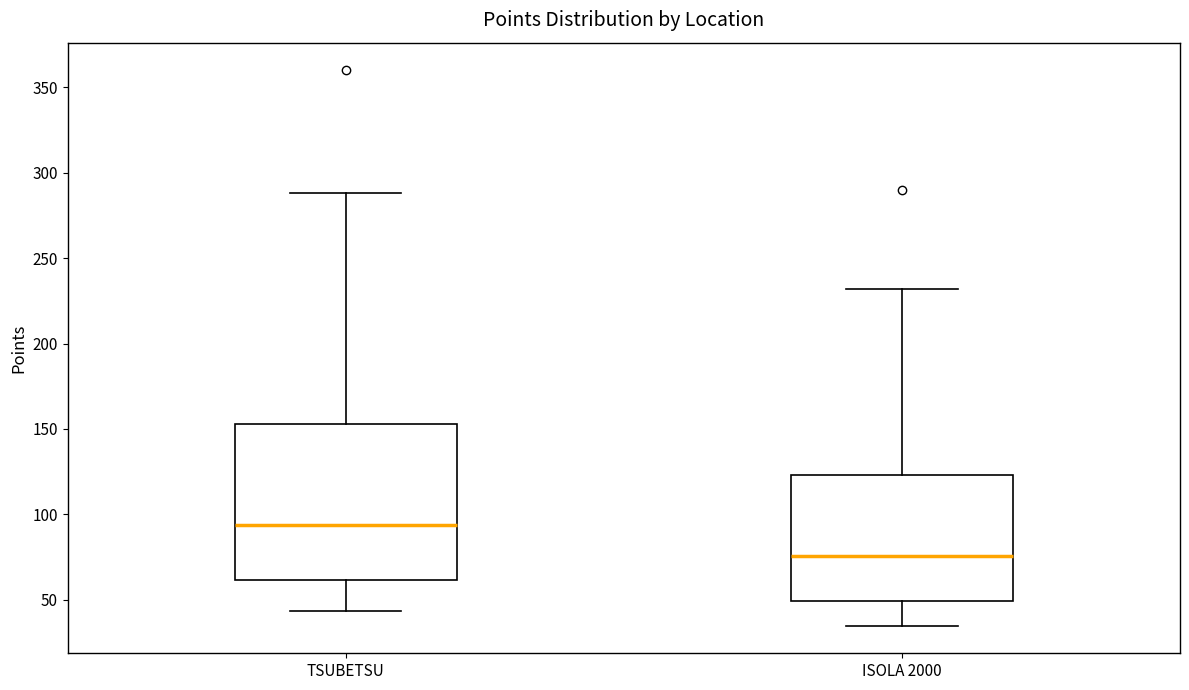

Reading left to right, transcribe this box plot: for each box, give where its median line is, the range the box spans, and where its two whiskers end, as read against the y-axis. The values are not printed on the chart, so give them approximately, as read against the axis.

TSUBETSU: median 95, box 60 to 155, whiskers 45 to 290
ISOLA 2000: median 75, box 50 to 125, whiskers 35 to 230